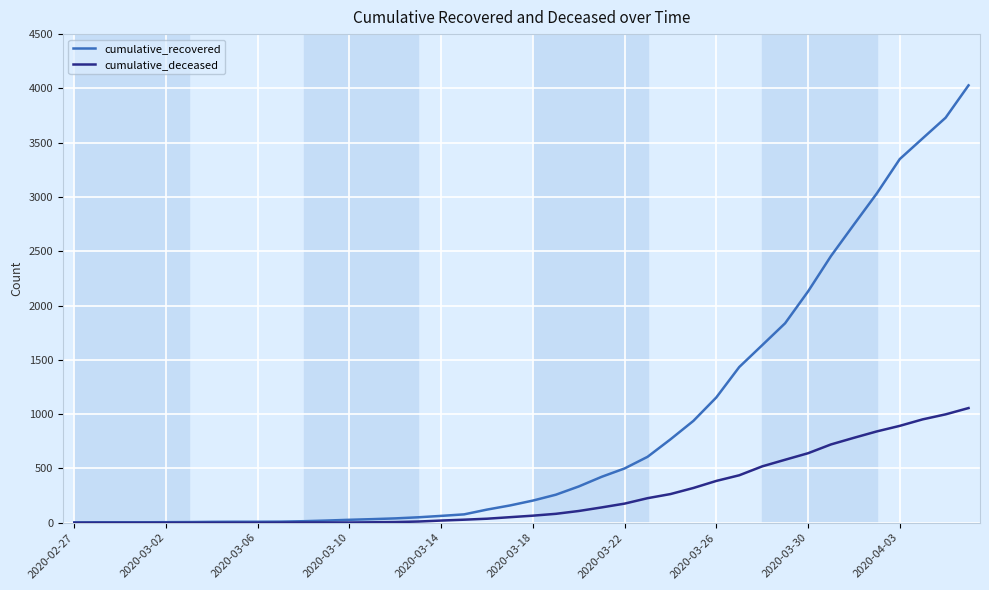

Which series has the largest total across all categories?

cumulative_recovered